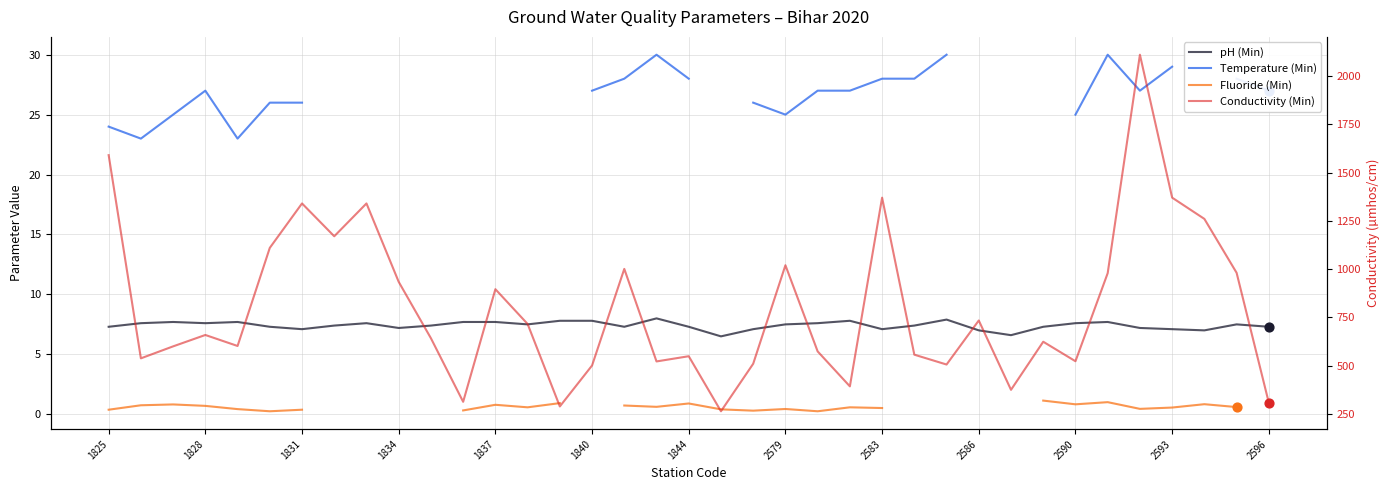

At which category is the sum across all series the highest?

32